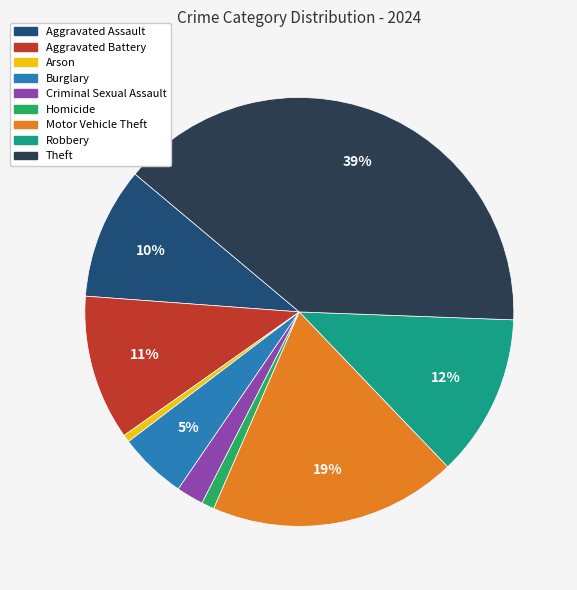

Count the number of slices in the pie.

9